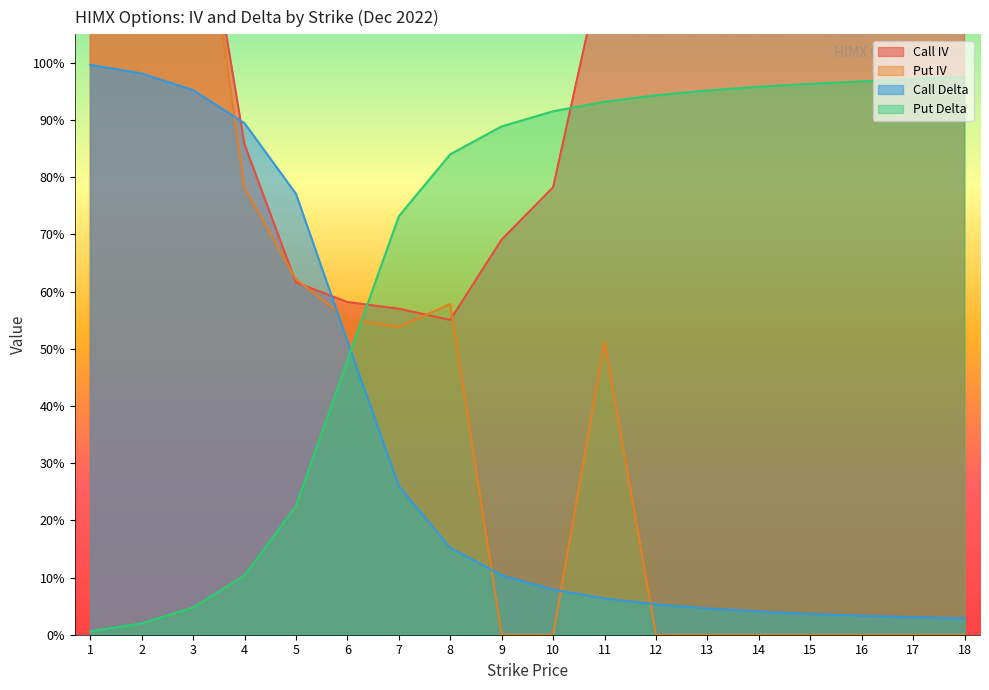

True or false: Put Delta has a value of 1.3 at 8.

False